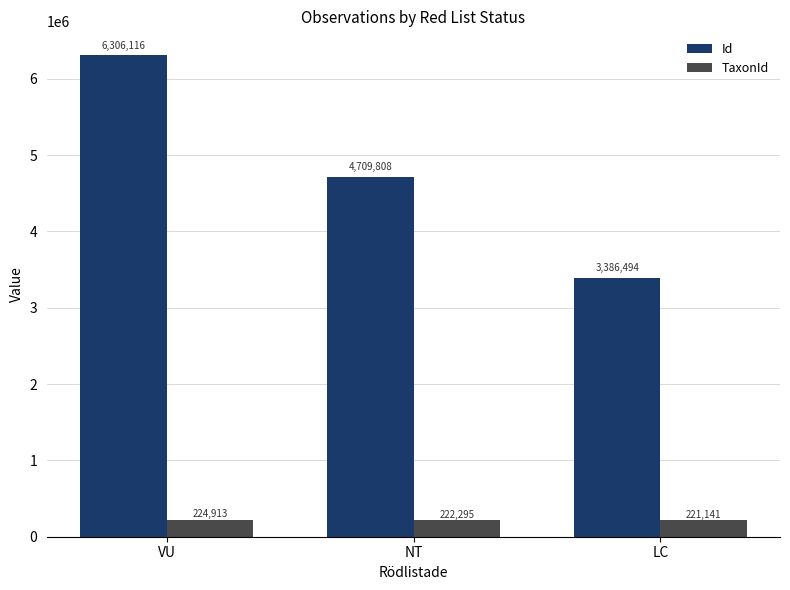

What is the highest value of the Id series?

6306116